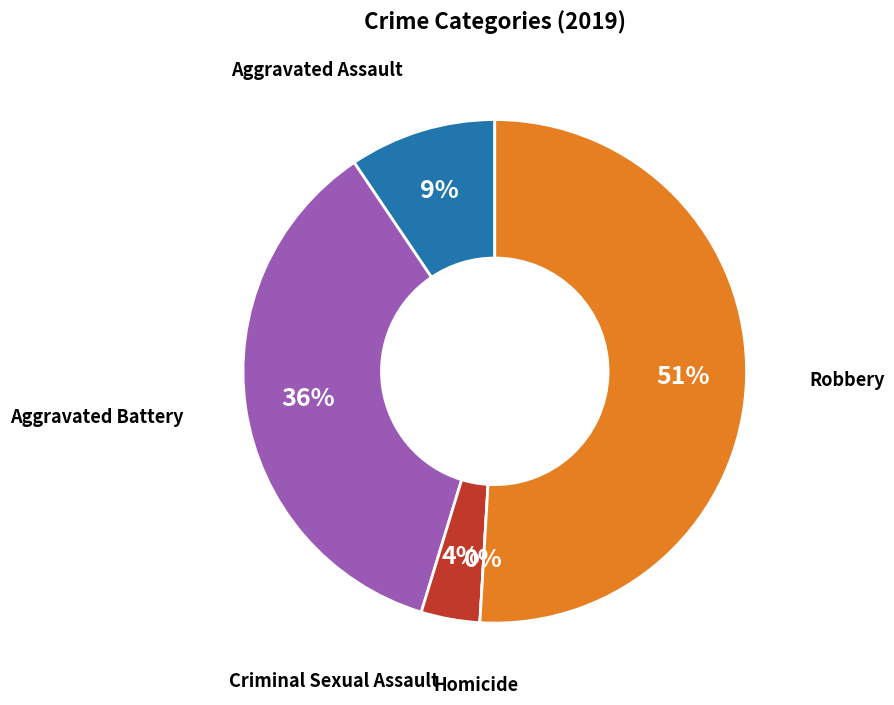

Is it true that Aggravated Assault is 9% of the pie?

True